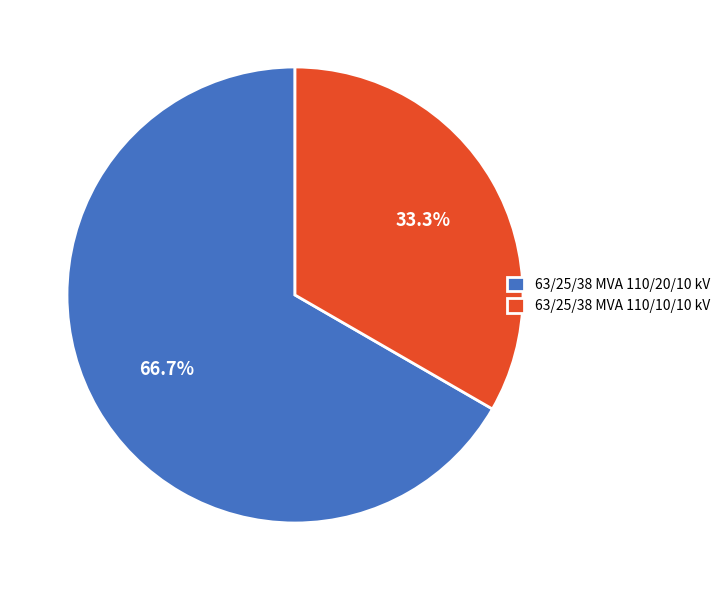

Which category accounts for the majority?

63/25/38 MVA 110/20/10 kV